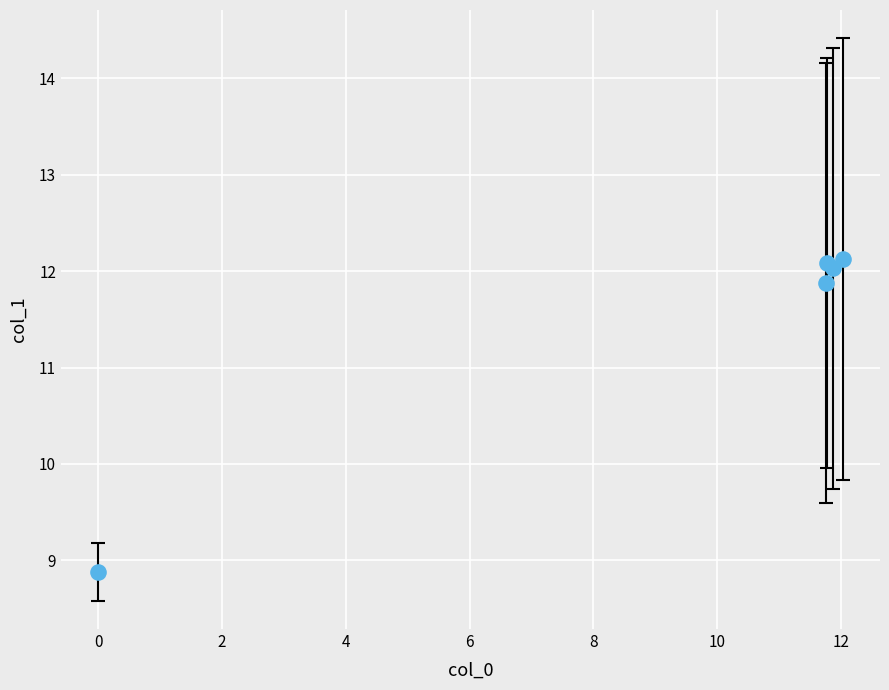

What Y value in the scatter plot is closest to 10?

8.9